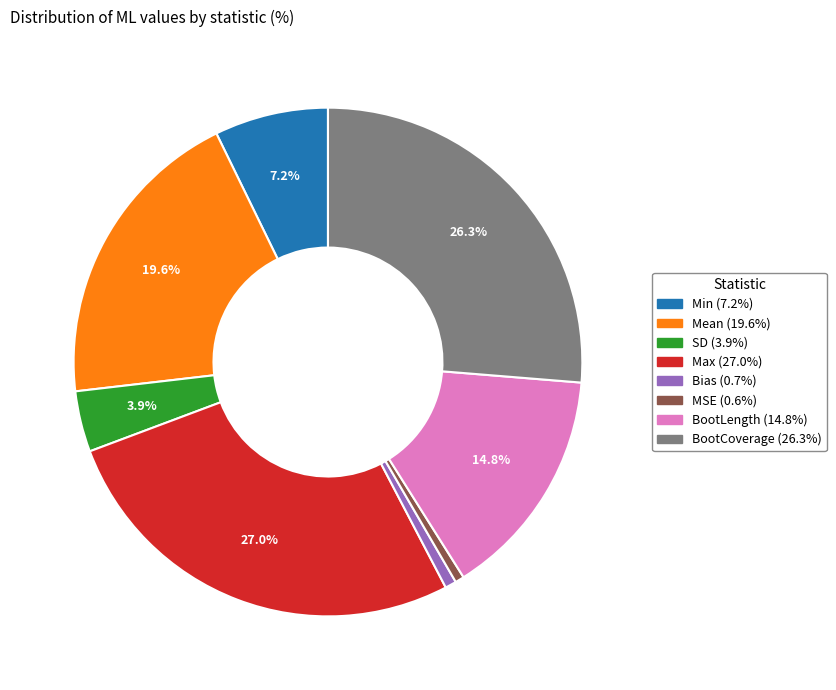

Which category has the biggest portion of the pie?

Max